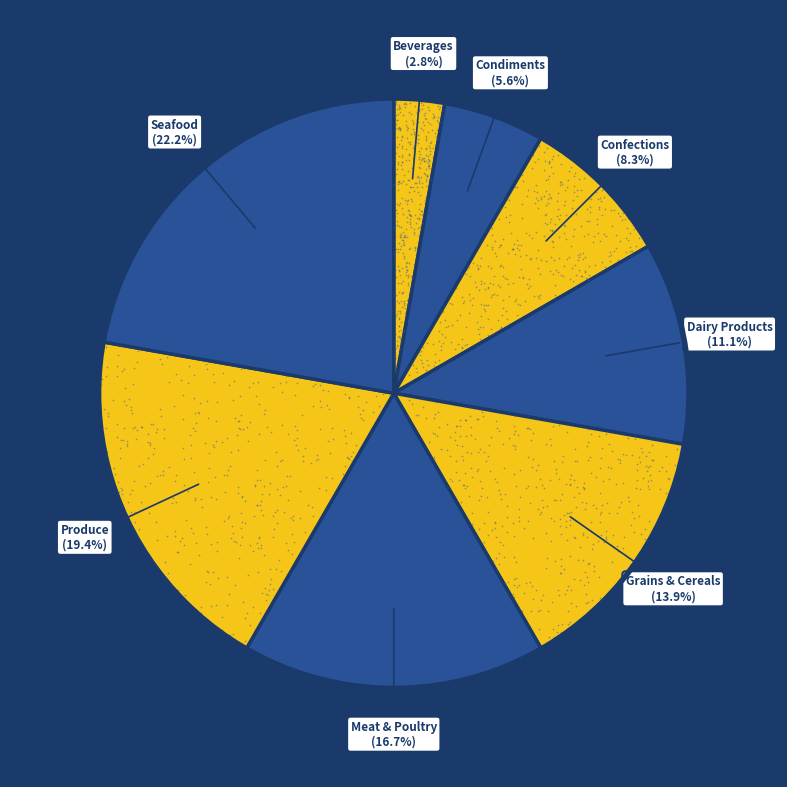

What is the smallest slice in the pie chart?

Beverages